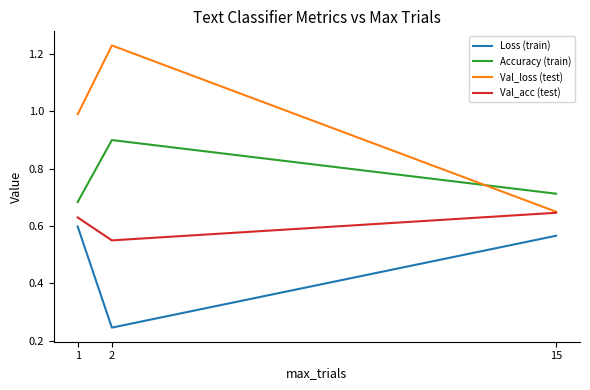

What is the total value across all series at 15?

2.6